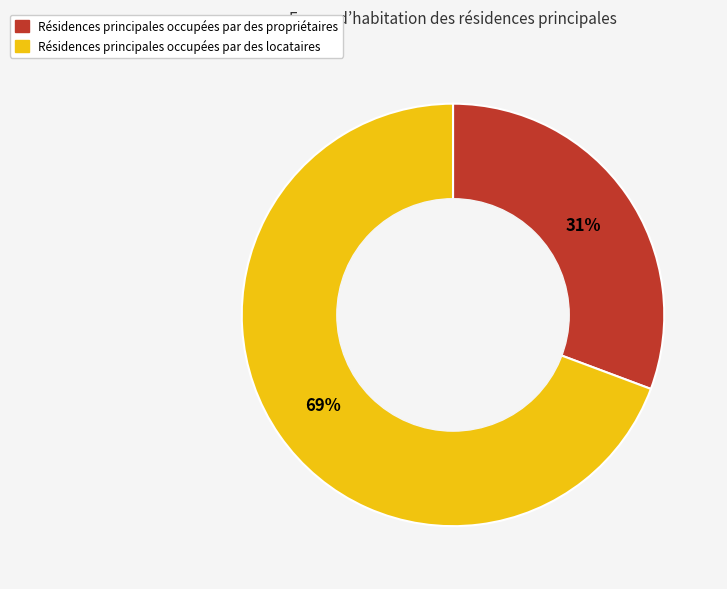

To the nearest percent, what is the average slice percentage?

50%